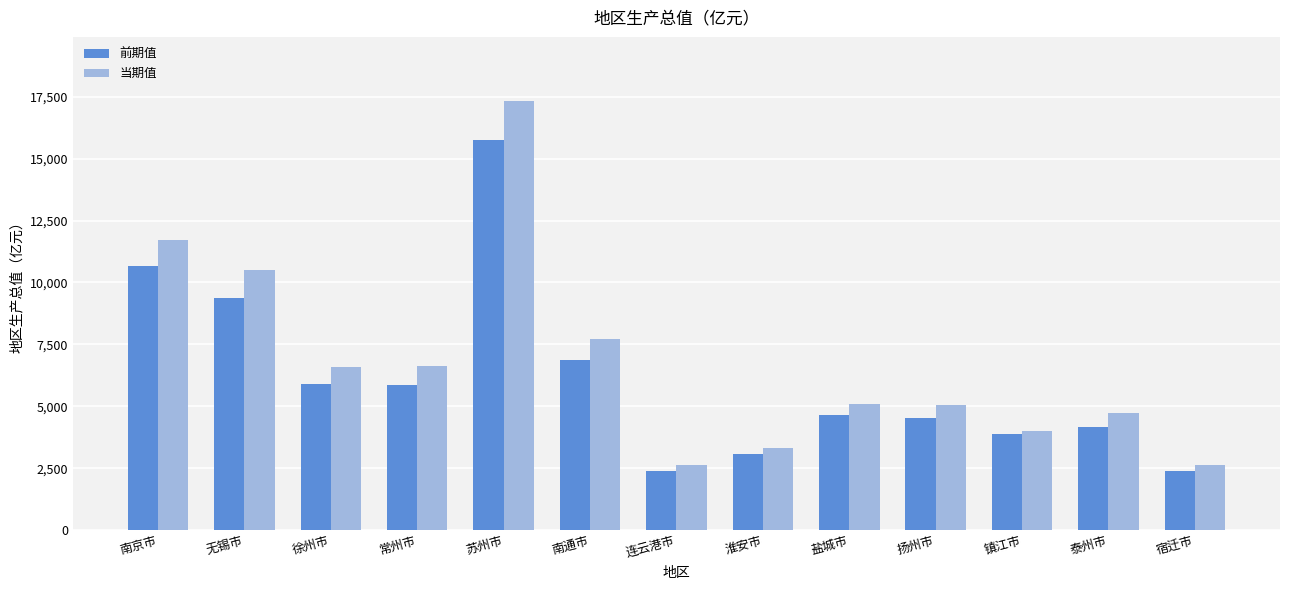

What are all the series names shown in the legend?

前期值, 当期值